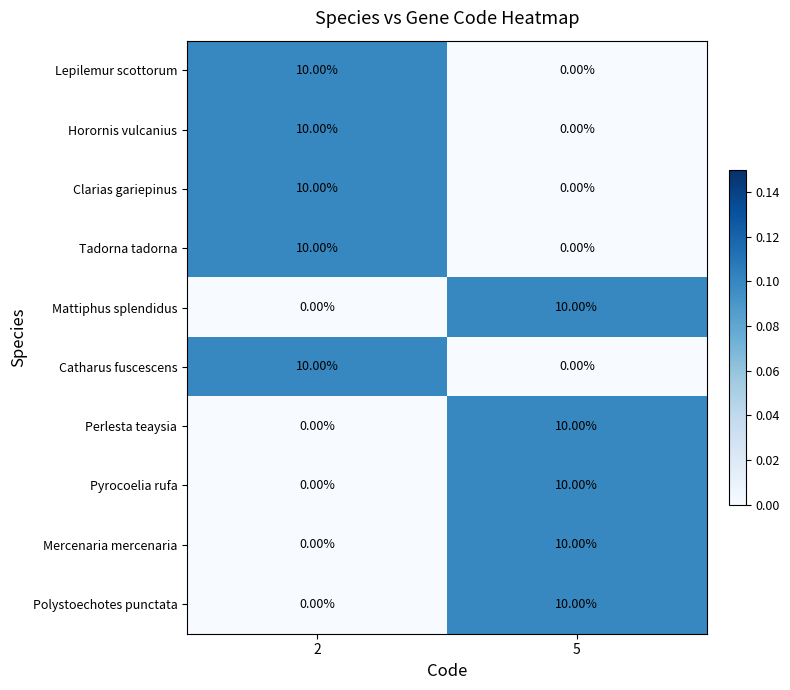

What is the total value across all series at 5?

50